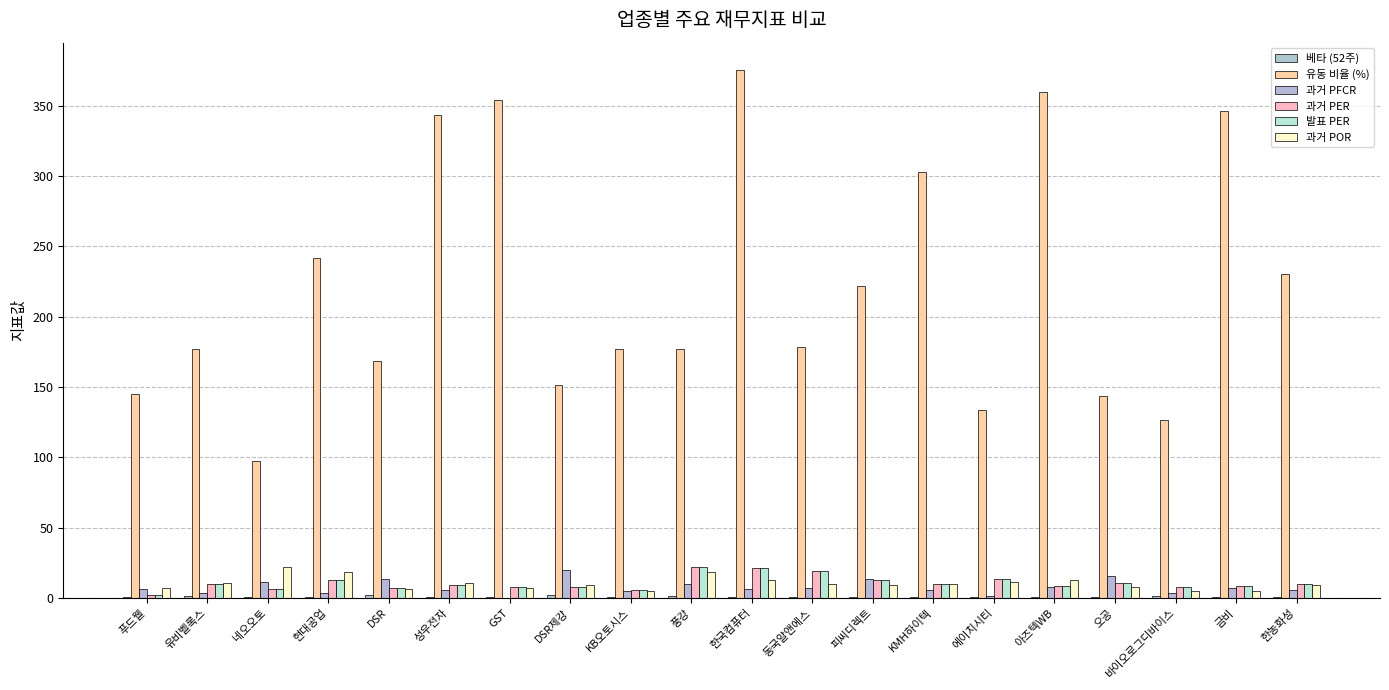

What are all the series names shown in the legend?

베타 (52주), 유동 비율 (%), 과거 PFCR, 과거 PER, 발표 PER, 과거 POR